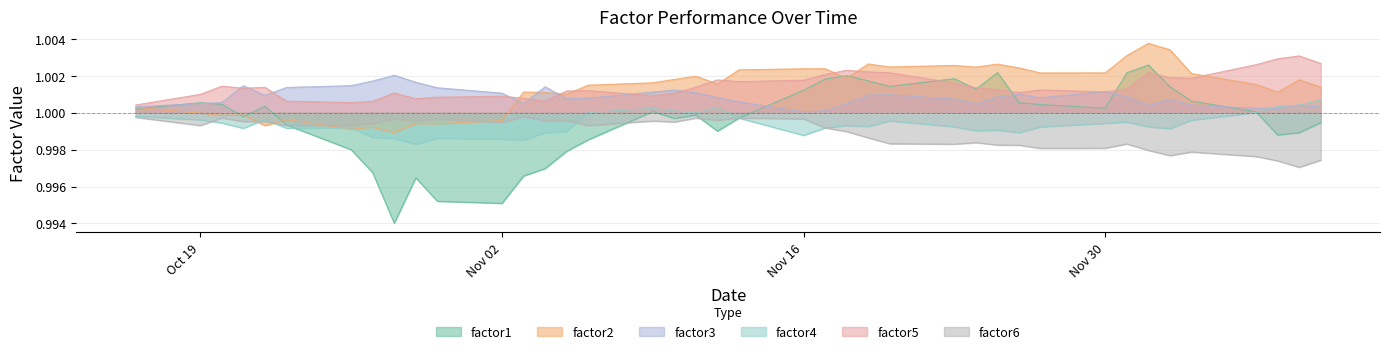

At how many categories does at least one series exceed 0?

40